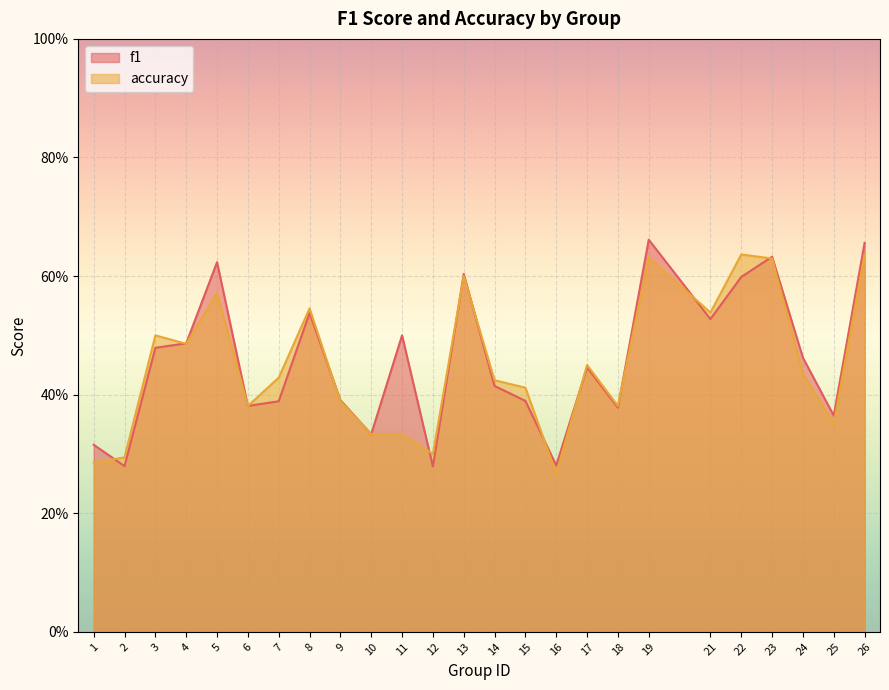

The f1 series shows 0.4 at 12. True or false?

False